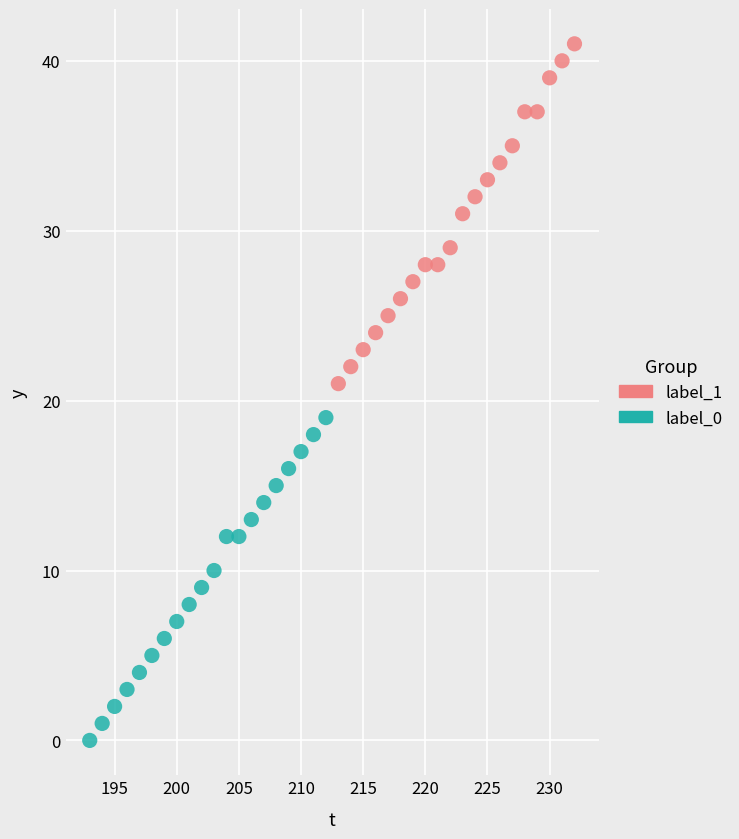

What are all the series names shown in the legend?

label_1, label_0